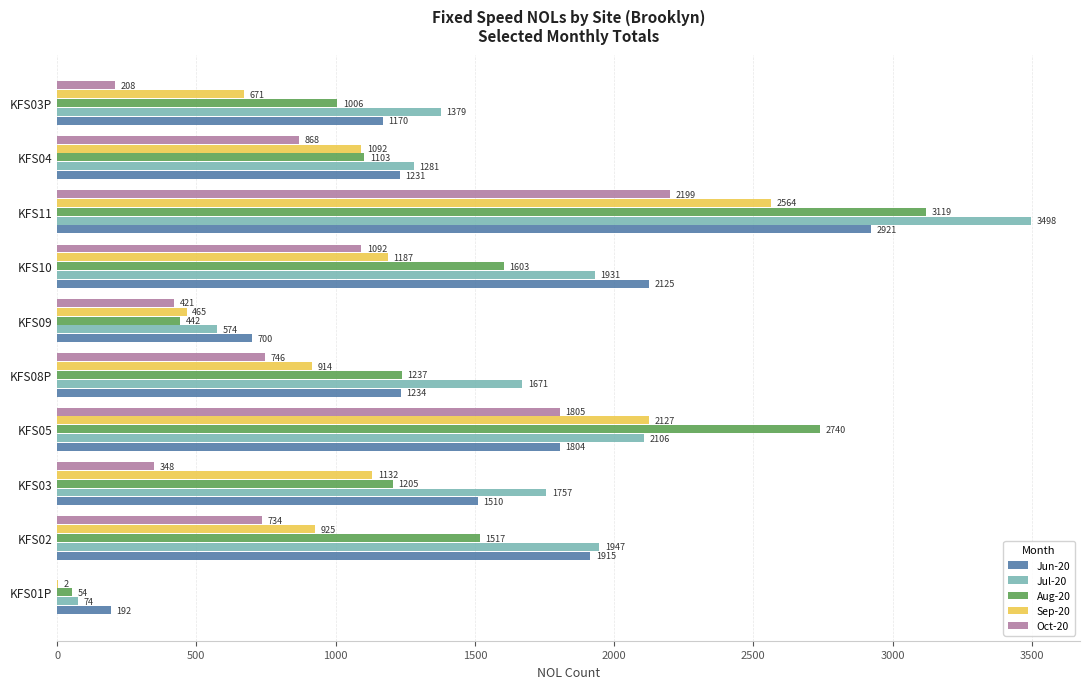

Count the number of data series in this chart.

5